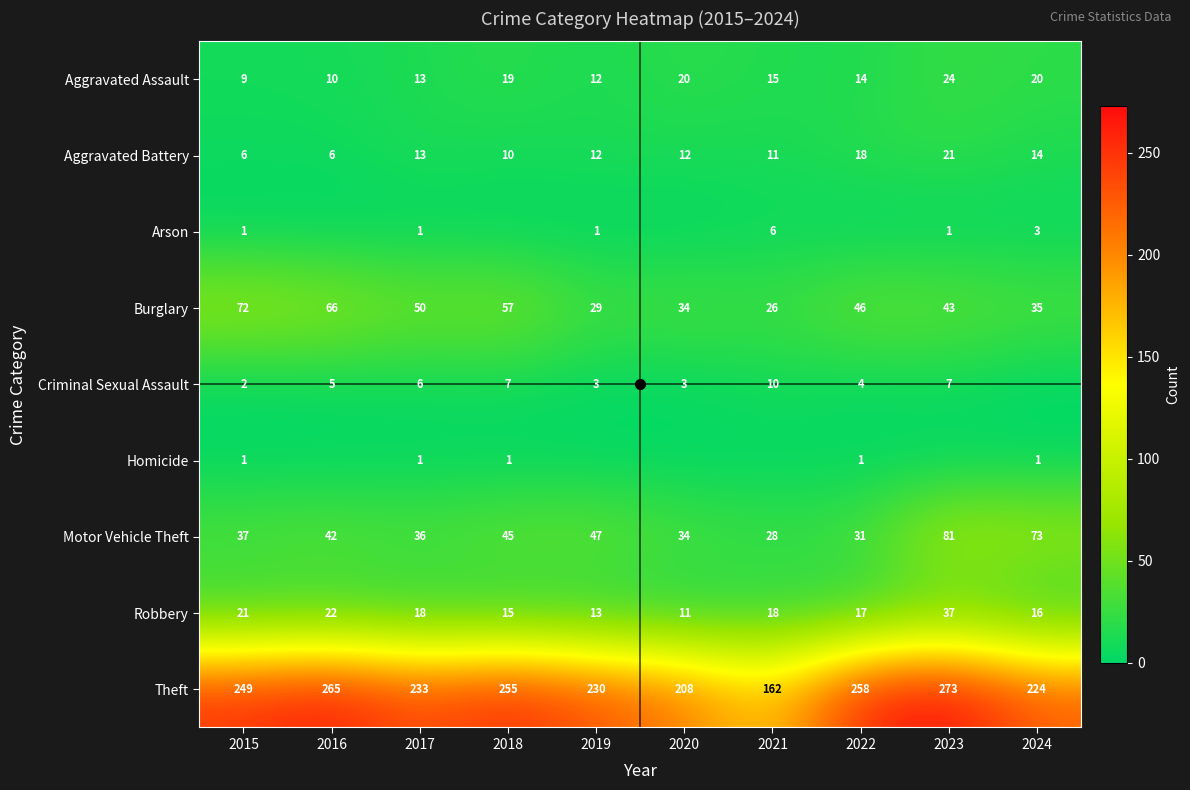

What is the sum of the Burglary values at 2020 and 2024?

69